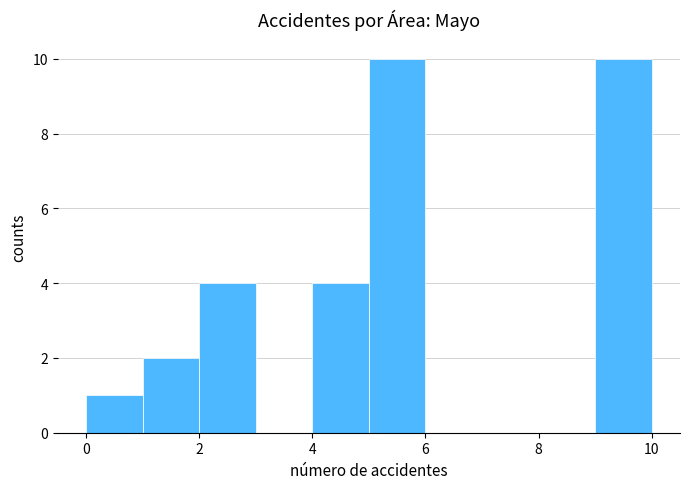

Reading left to right, transcribe this chart: for each bar, give the range it covers on the x-axis and its height. The values are not printed on the chart, so give them approximately, as read against the axis.

0 to 1: 1
1 to 2: 2
2 to 3: 4
3 to 4: 0
4 to 5: 4
5 to 6: 10
6 to 7: 0
7 to 8: 0
8 to 9: 0
9 to 10: 10